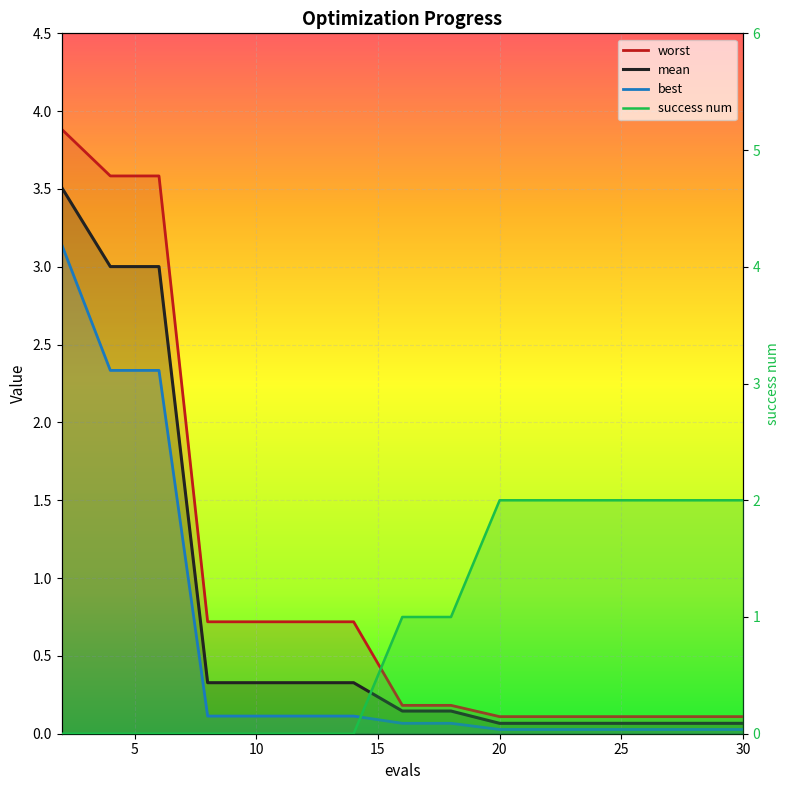

How many intersections are there between success num and worst?

1